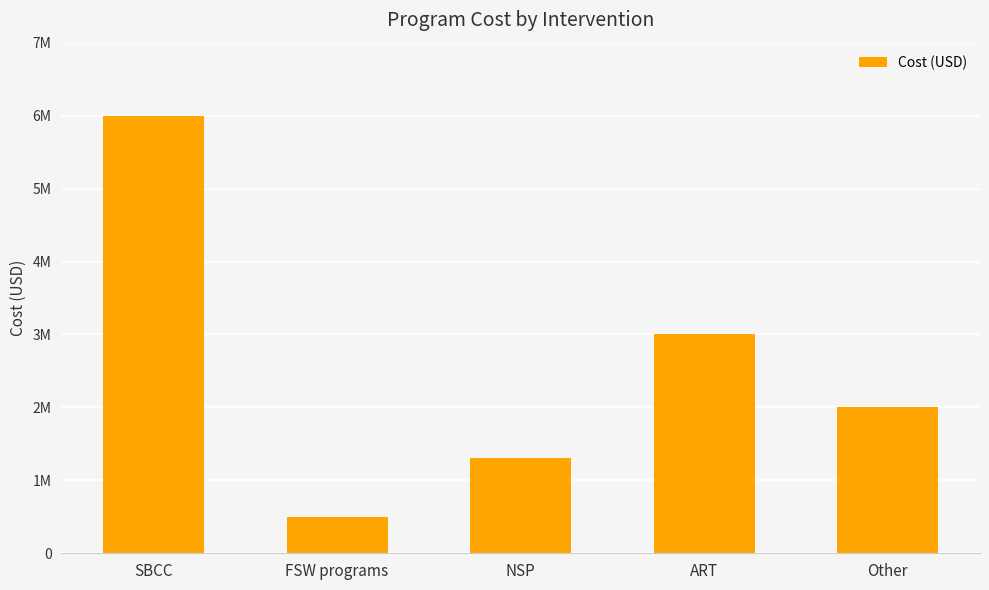

What position from the right is Other?

1